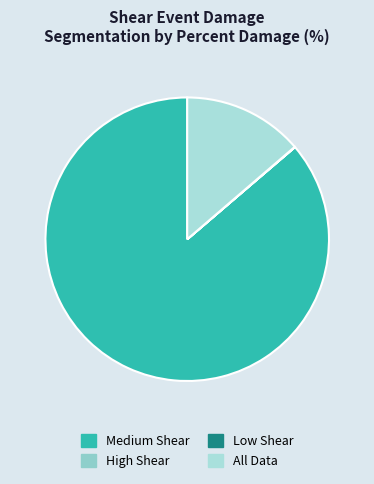

Rank the categories by value from lowest to highest.

High Shear, Low Shear, All Data, Medium Shear